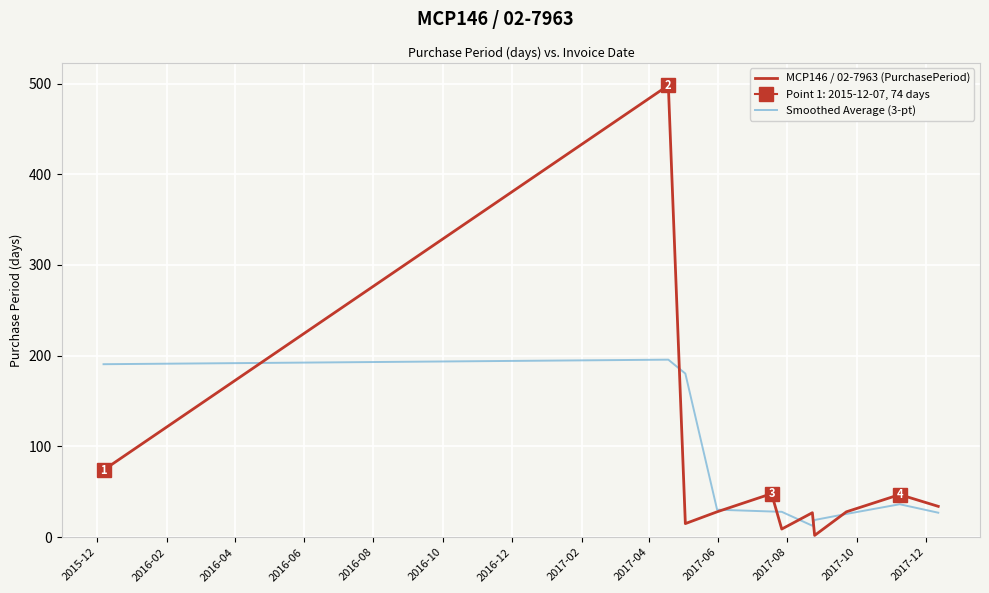

Is this an area chart (filled region under the line)?

No